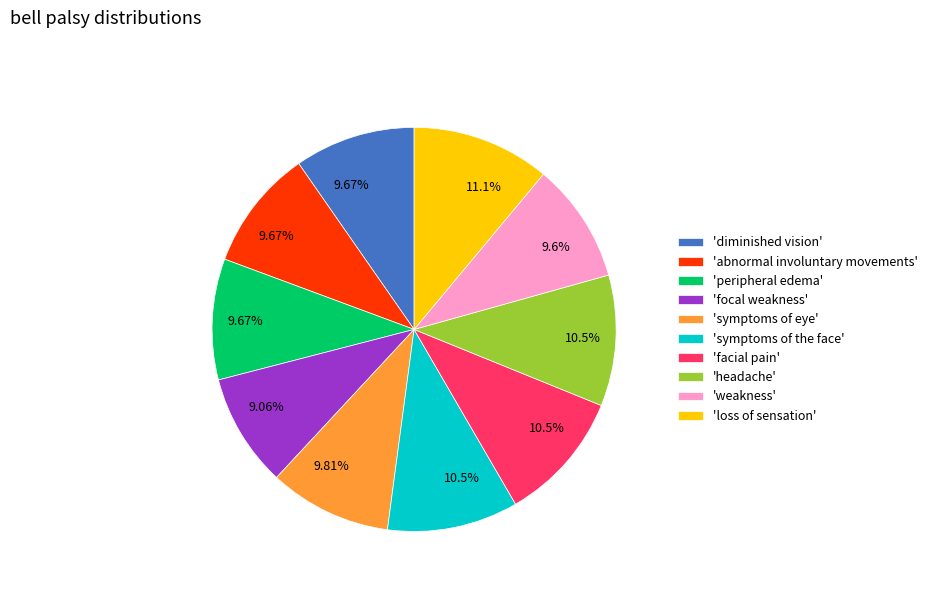

Count the number of slices in the pie.

10